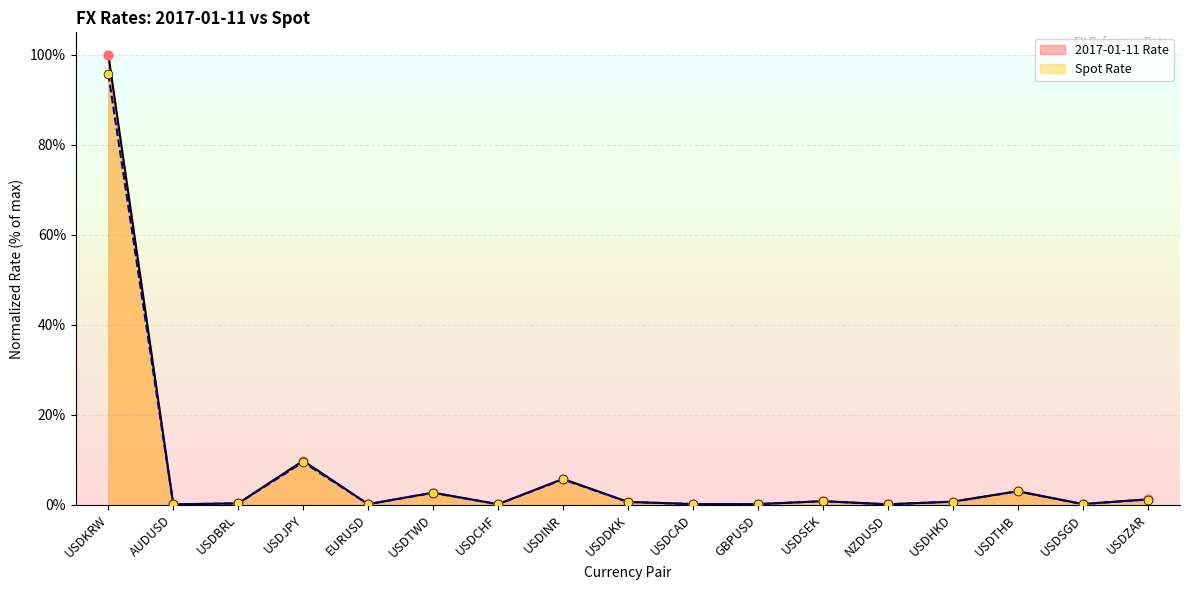

Which series reaches the minimum Y coordinate?

2017-01-11 Rate